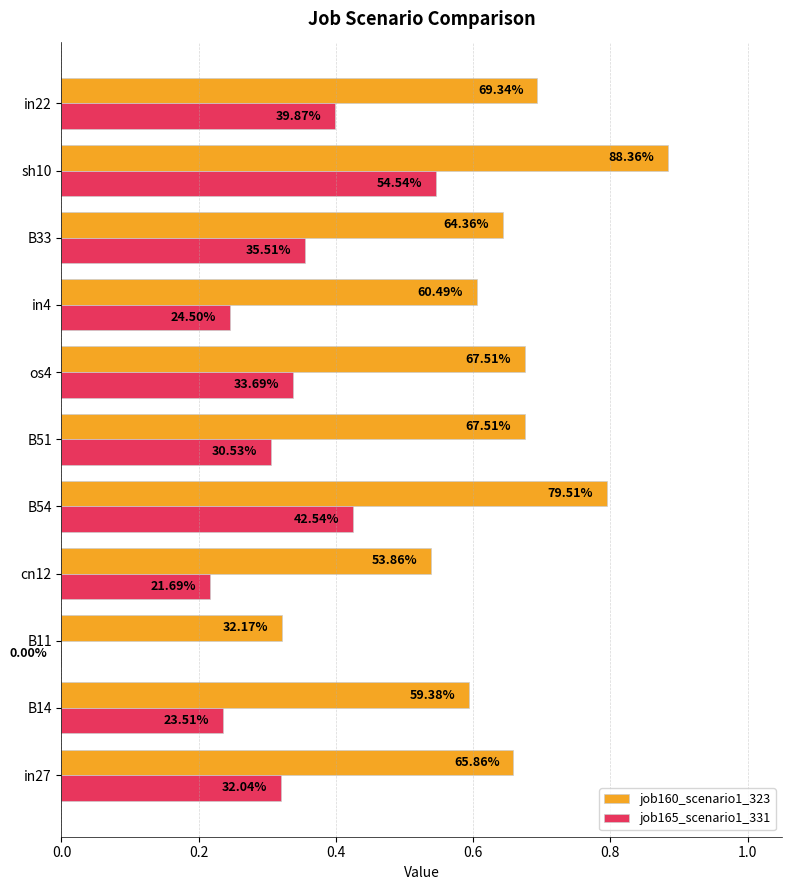

Rank the series by their maximum value, from highest to lowest.

job160_scenario1_323, job165_scenario1_331